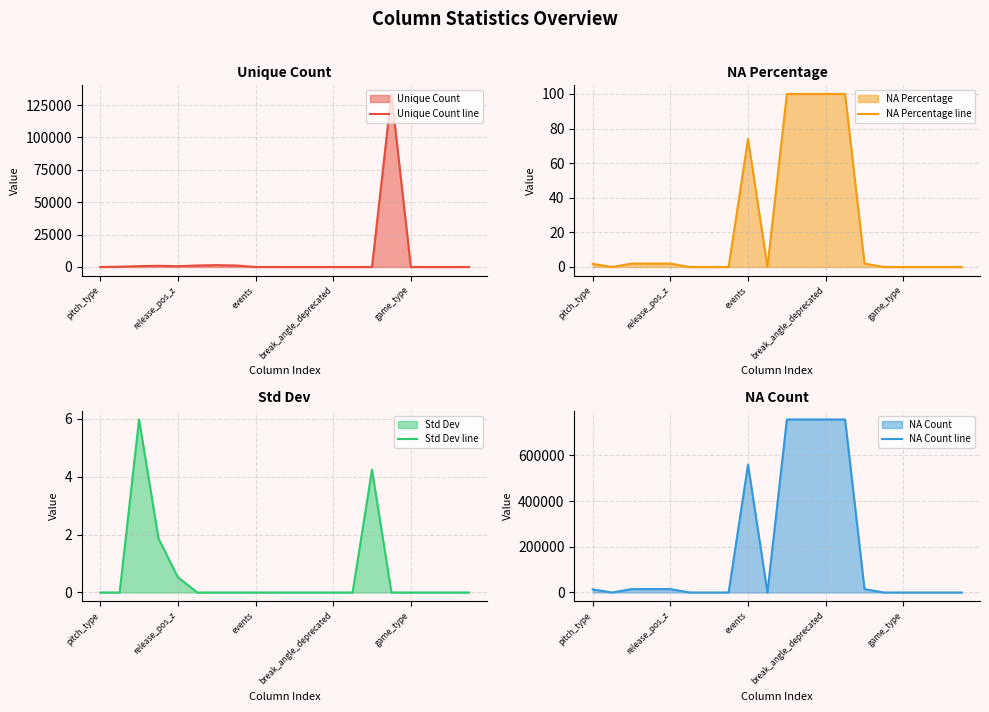

Does the chart display data point markers on the line(s)?

No